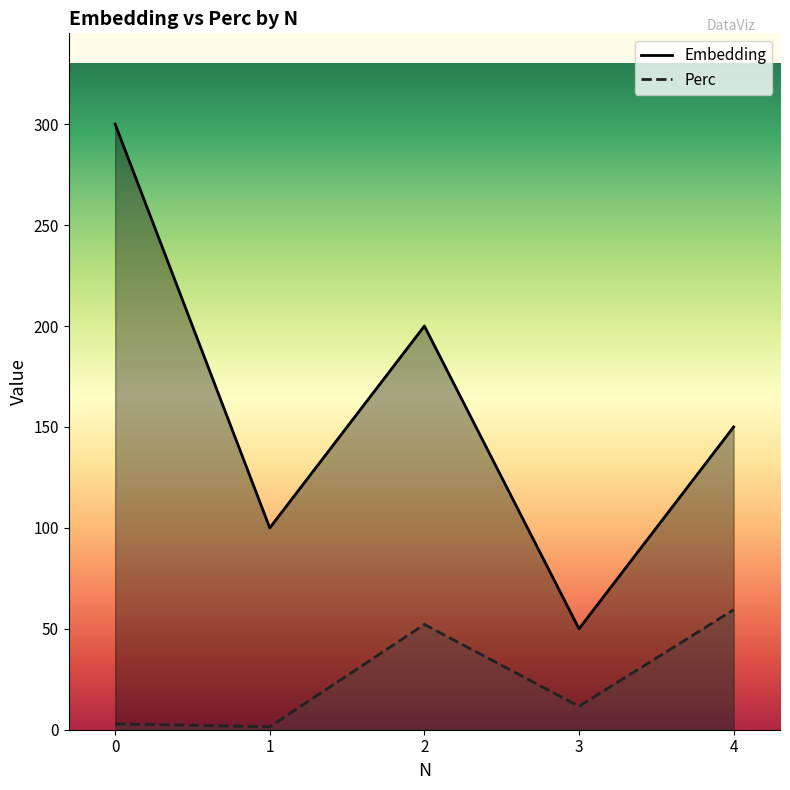

How many values in the Perc series are below 11?

2